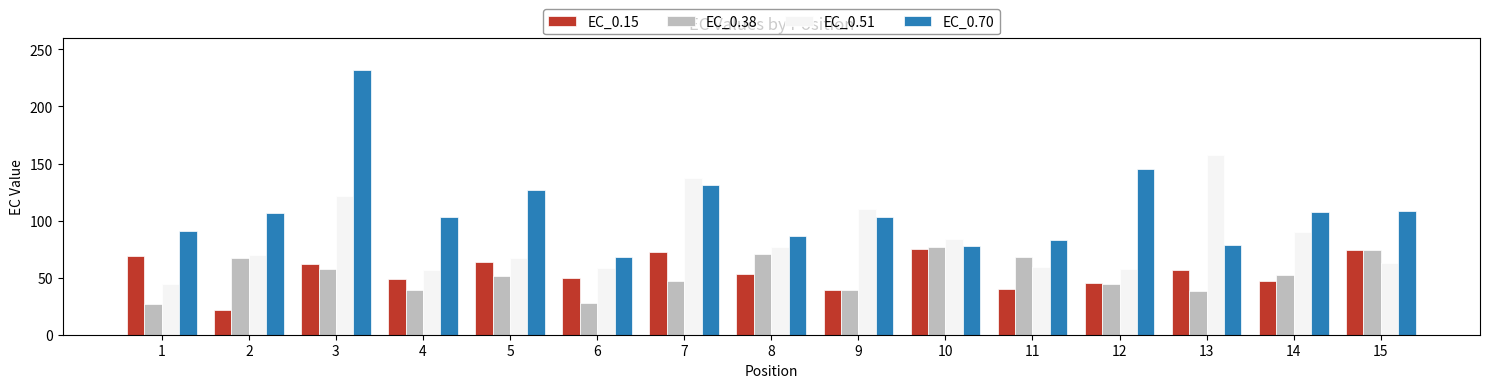

The EC_0.15 series shows 63.9 at 5. True or false?

True